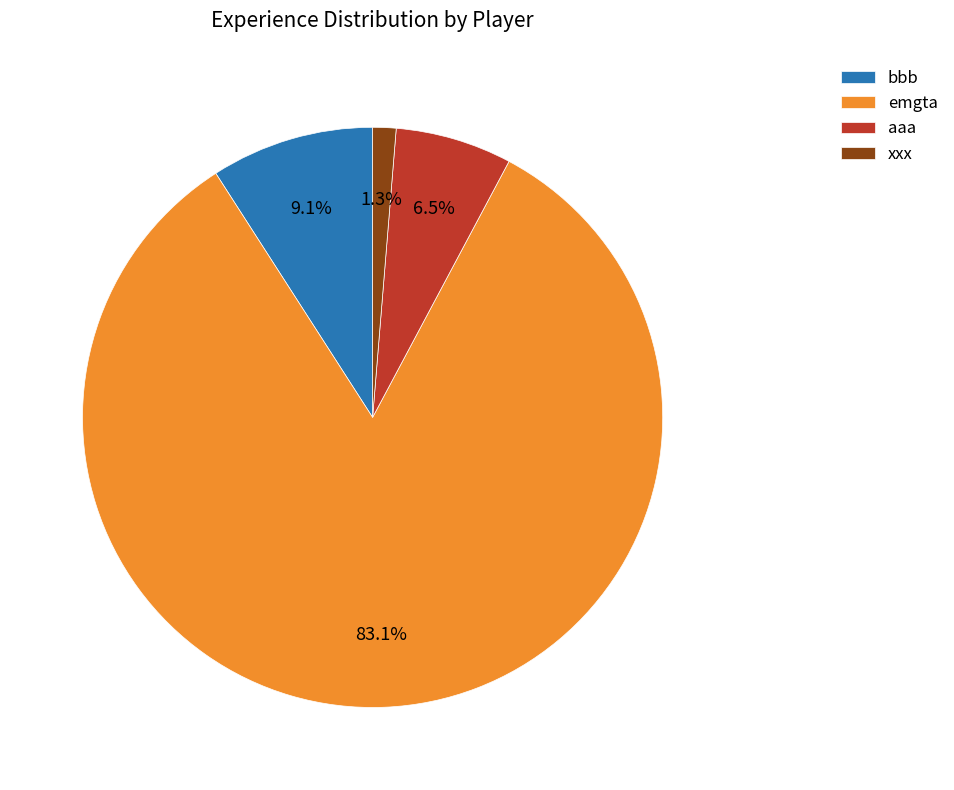

What is the largest slice in the pie chart?

emgta